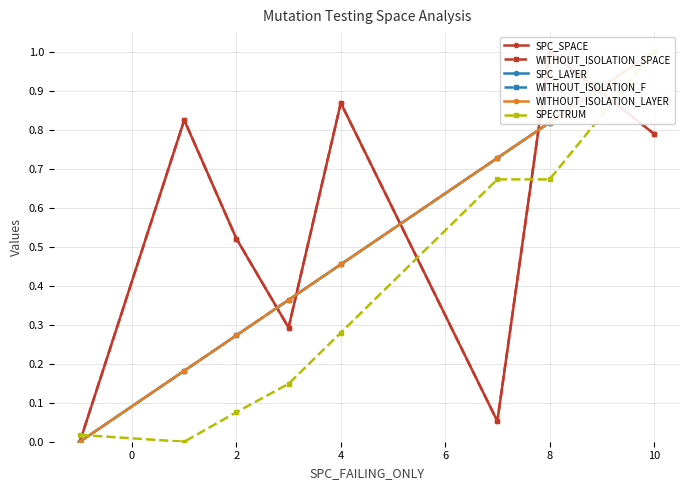

What is the average value of the WITHOUT_ISOLATION_SPACE series?

0.5